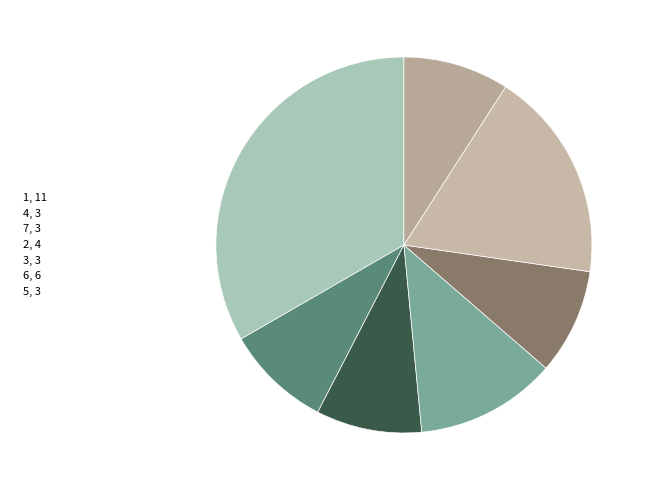

The 2 slice represents 1% of the pie. True or false?

False